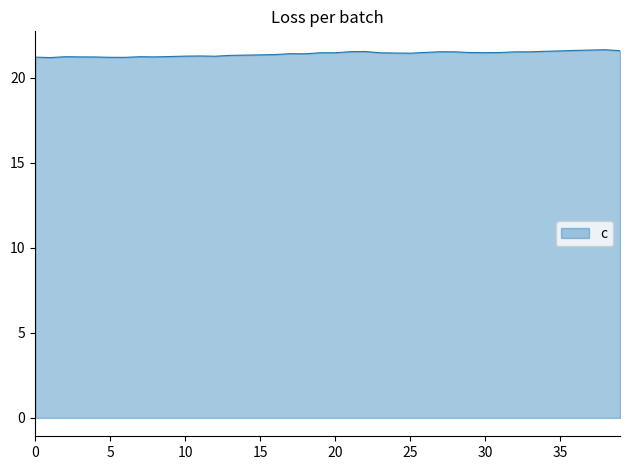

What is the minimum value shown in the chart?

21.2